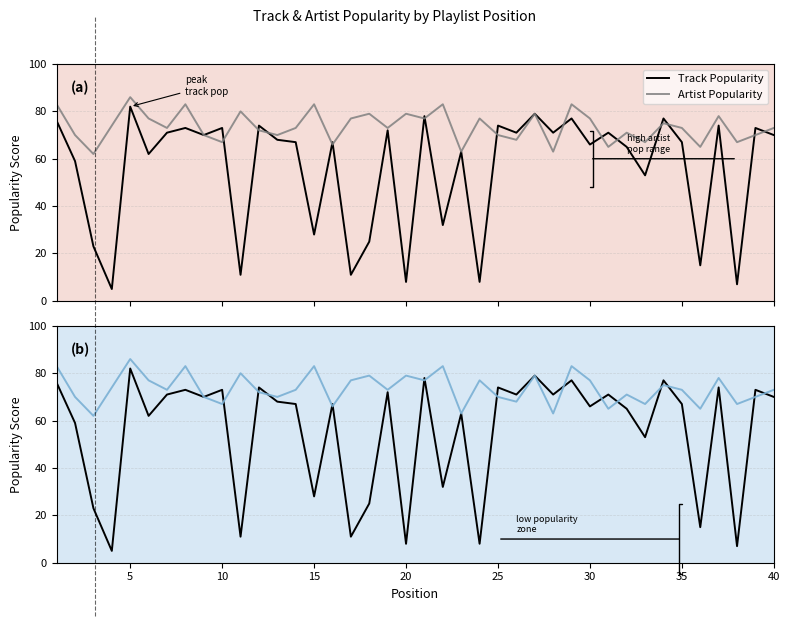

True or false: Artist Popularity has more than 1 interior local peaks.

True